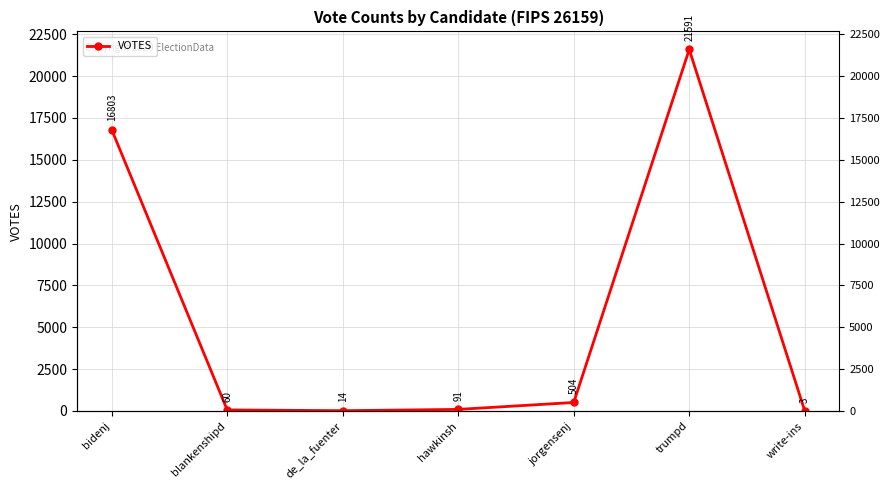

At which label does the data first exceed 91?

bidenj